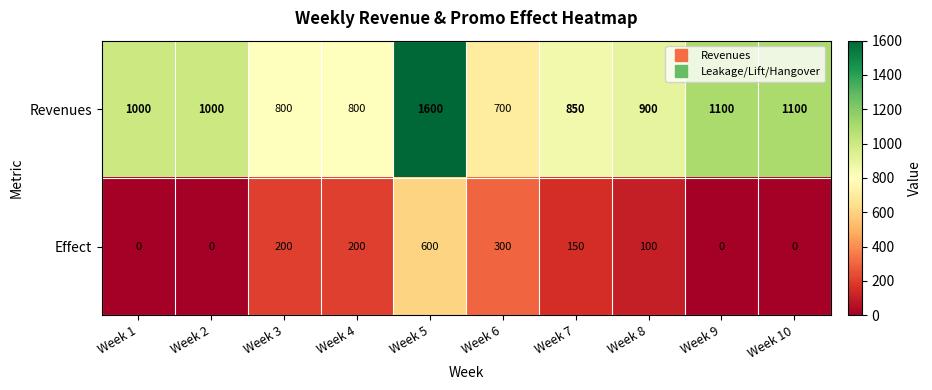

Rank the series at Week 6 from highest to lowest value.

Revenues, Effect